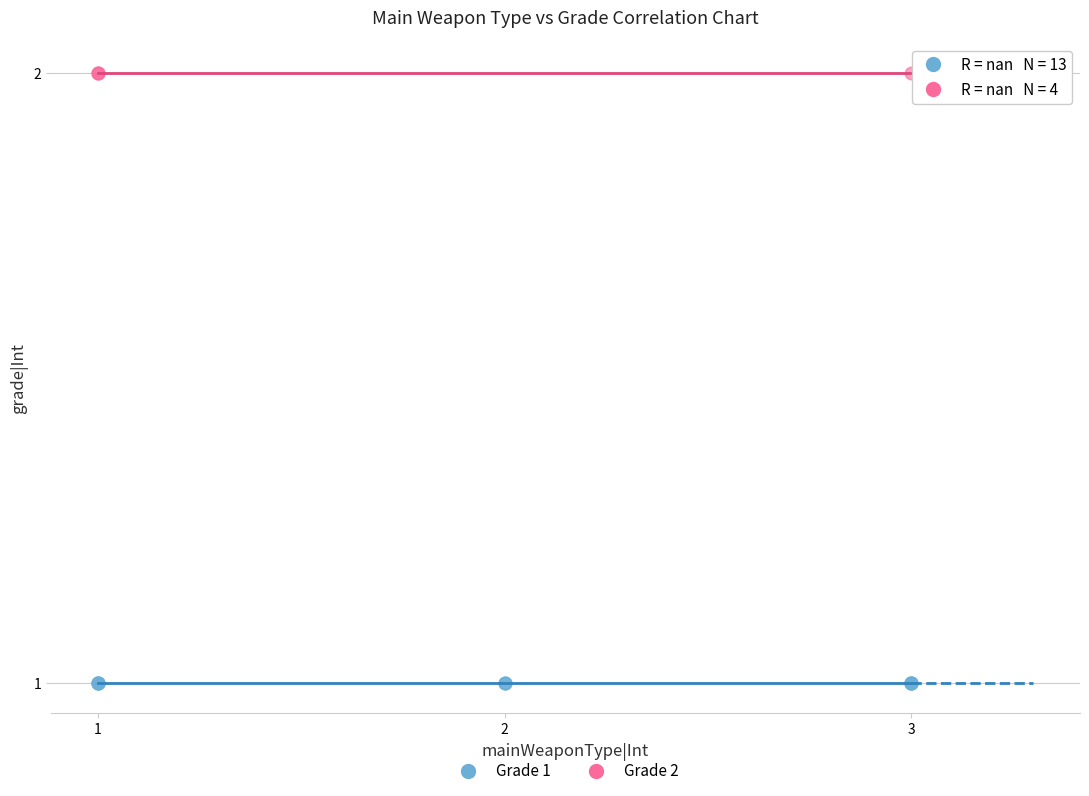

Which series contains the highest Y value?

Grade 2